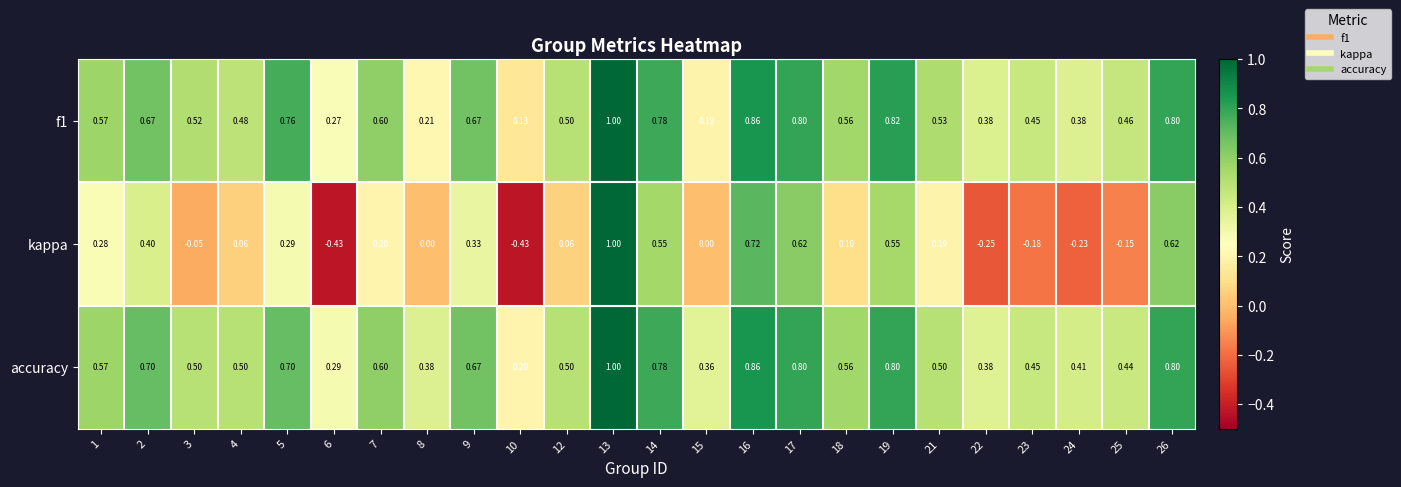

Which series has the largest total across all categories?

accuracy